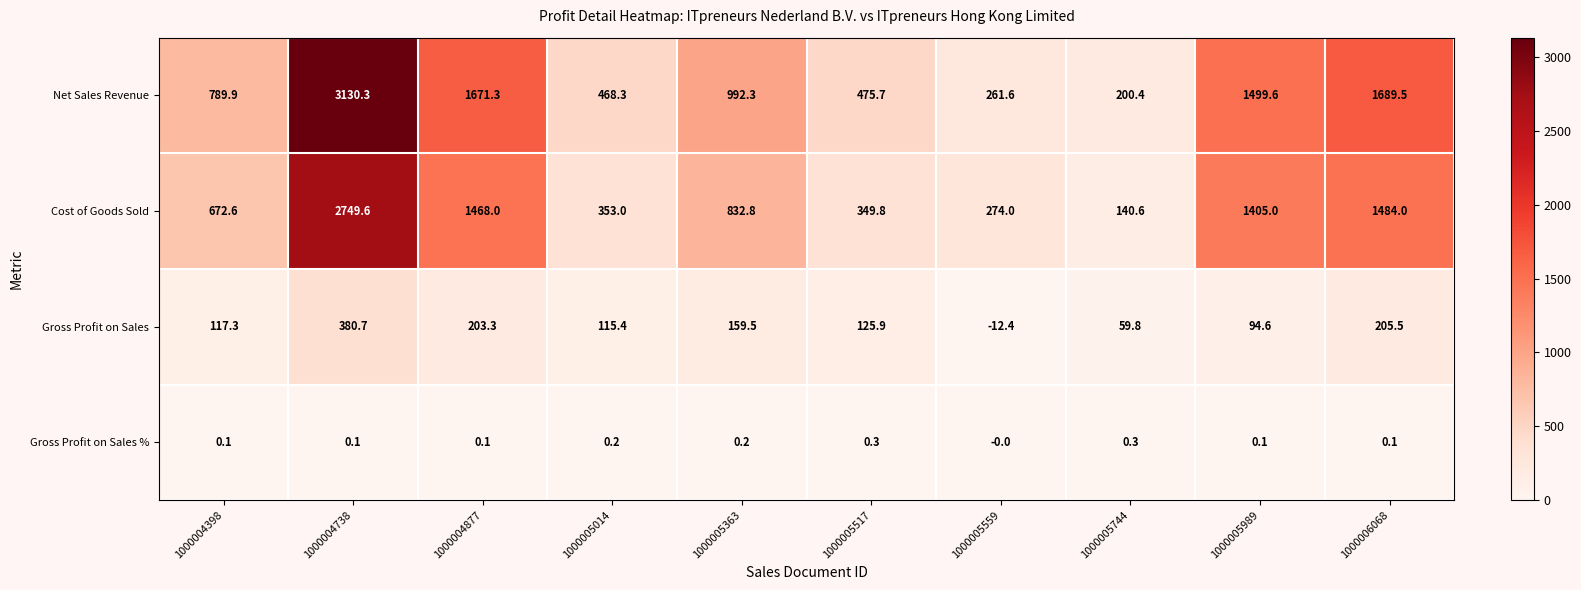

At which label is Net Sales Revenue closest to 1665?

1000004877